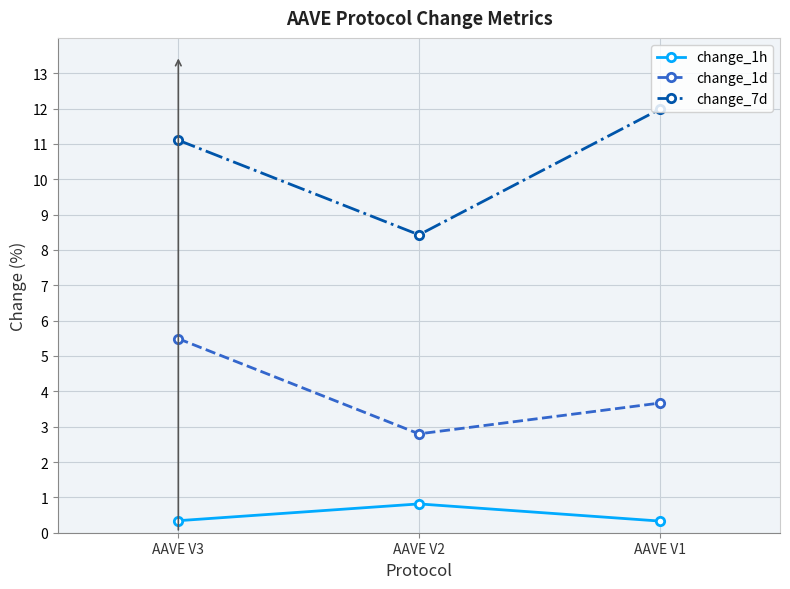

The change_7d series shows 8.4 at AAVE V2. True or false?

True